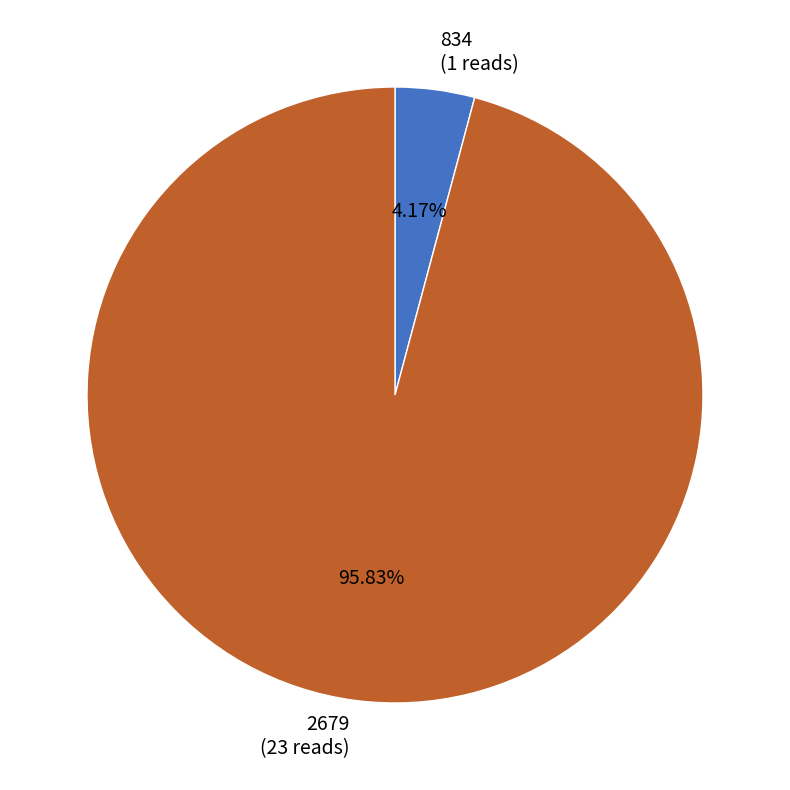

How much of the chart is everything except 834?

95.8%